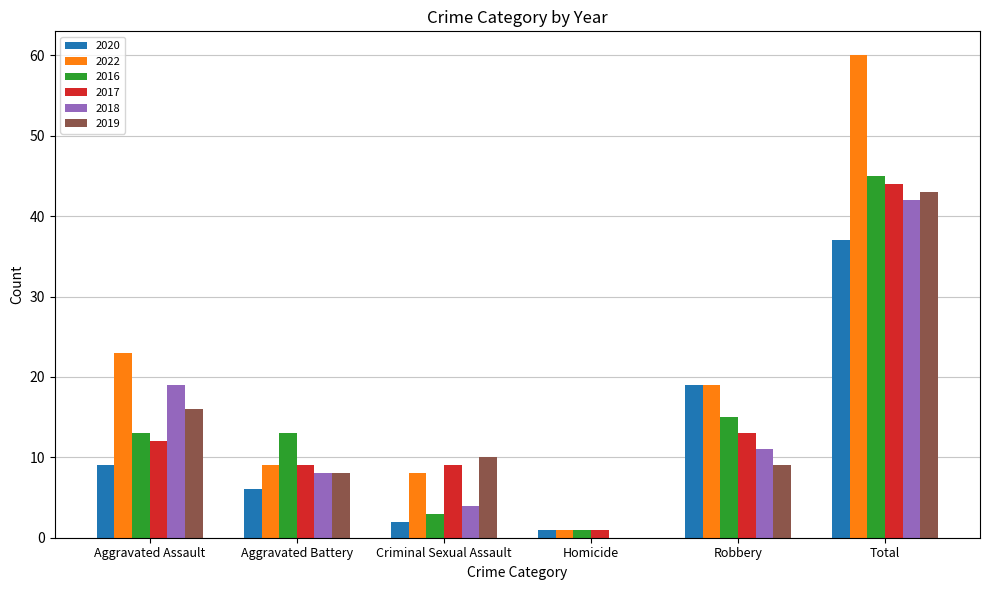

Which series changed the most between Criminal Sexual Assault and Total?

2022